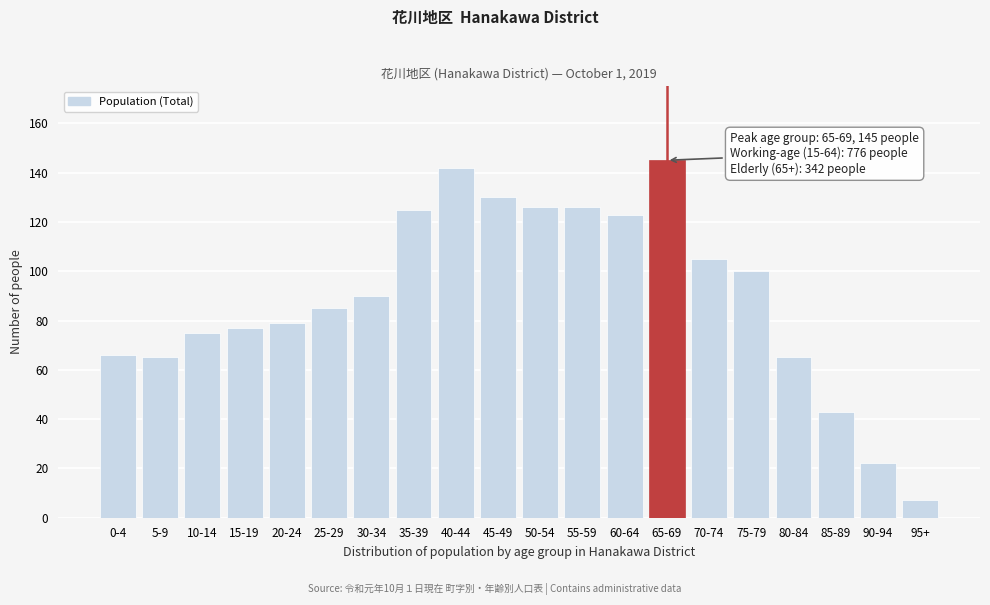

Reading left to right, extract all data points from this chart.

0-4=66	5-9=65	10-14=75	15-19=77	20-24=79	25-29=85	30-34=90	35-39=125	40-44=142	45-49=130	50-54=126	55-59=126	60-64=123	65-69=145	70-74=105	75-79=100	80-84=65	85-89=43	90-94=22	95+=7